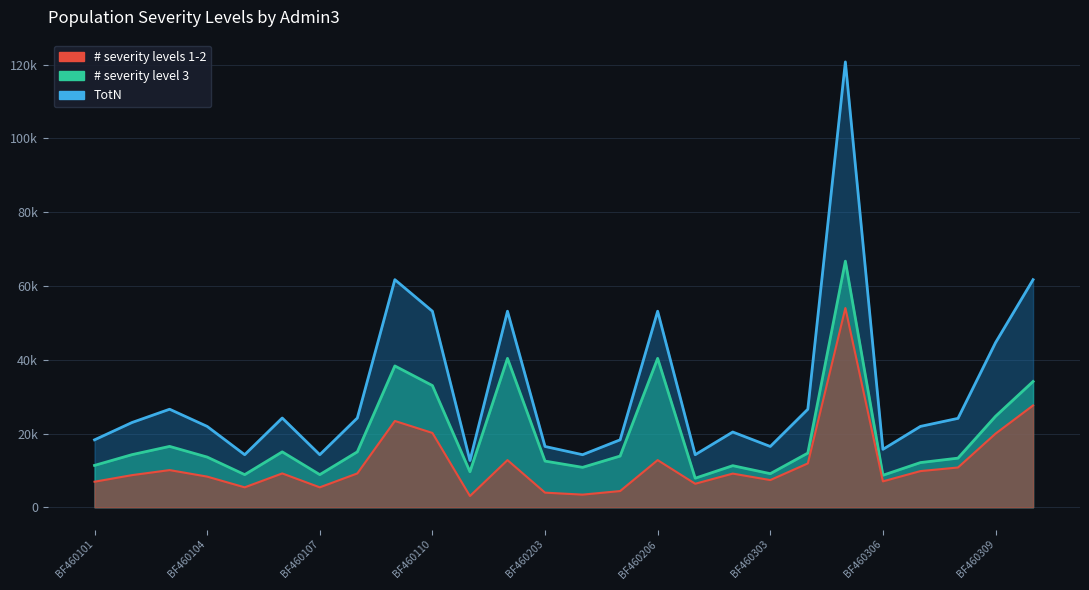

What are all the series names shown in the legend?

# severity levels 1-2, # severity level 3, TotN